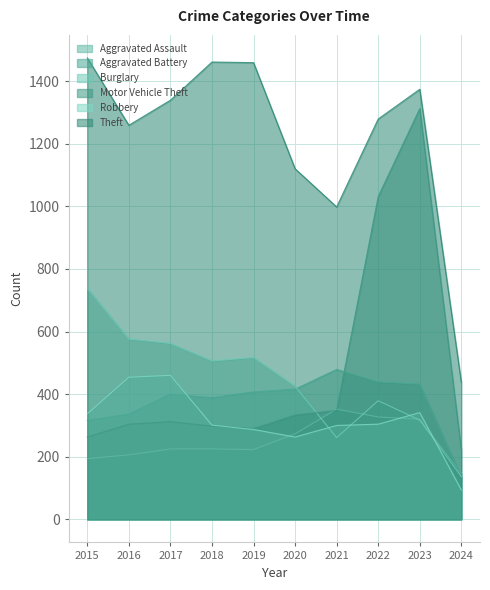

What is the maximum value for Aggravated Battery?

479